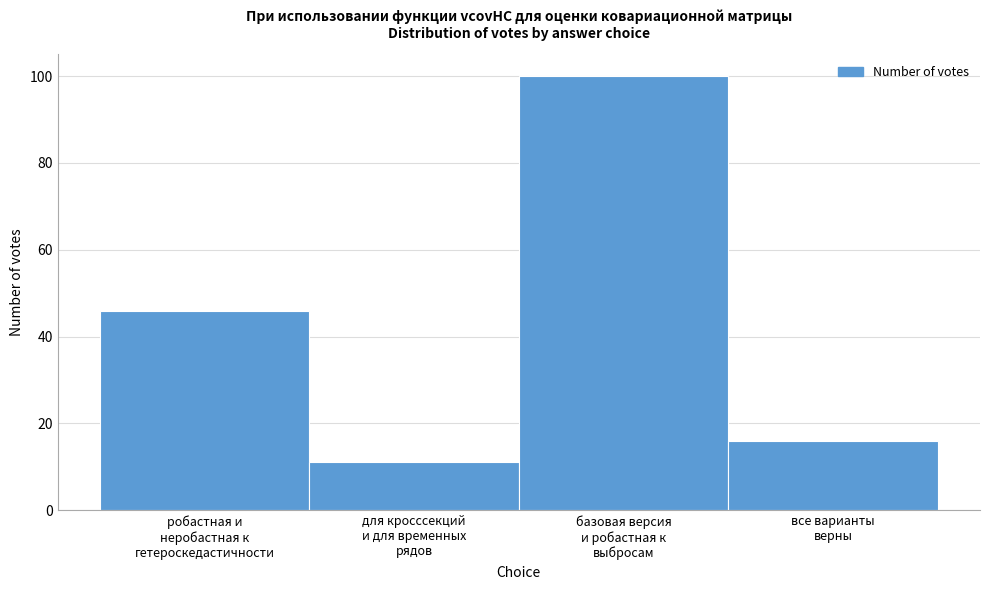

Reading right to left, what are all the values shown in this chart?

16	100	11	46